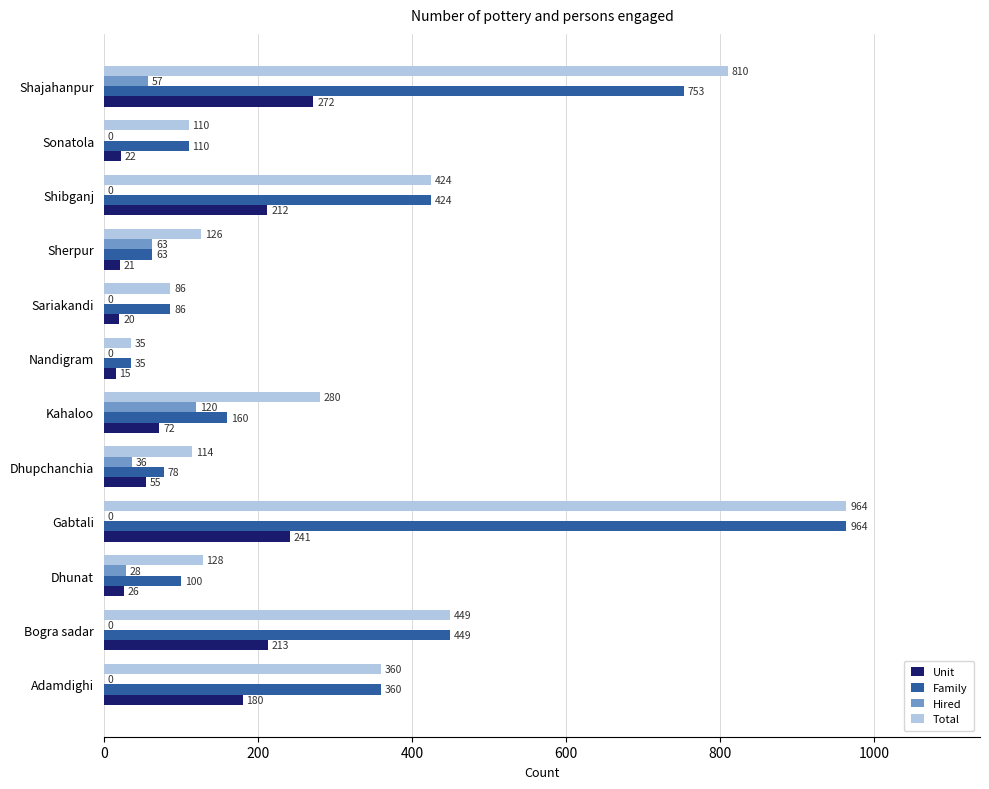

At which category does the chart reach its peak across all series?

Gabtali